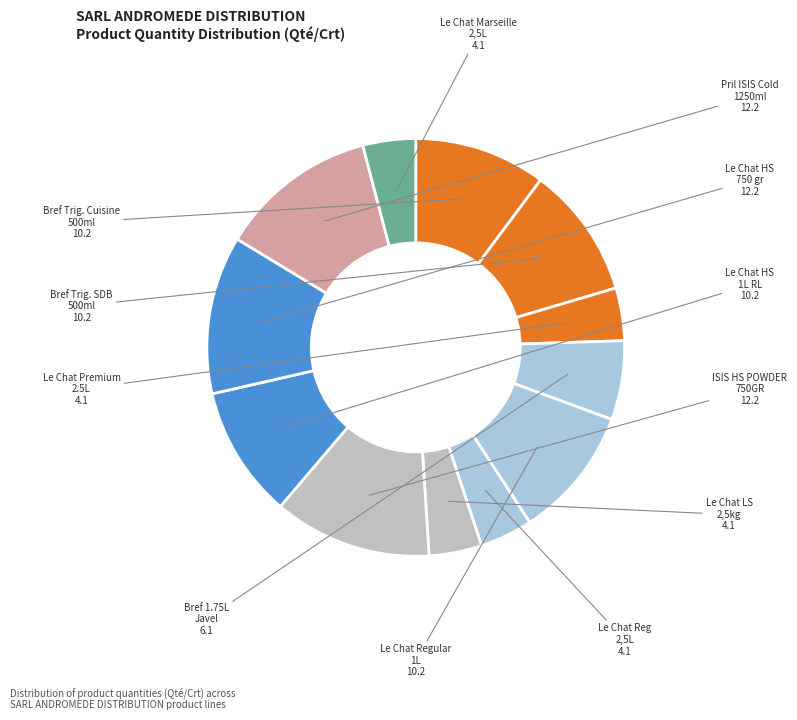

Rank the categories by value from lowest to highest.

Le Chat Premium RL 2.5L, Le Chat Reg 2,5L Adv21 RL, Le Chat LS 2,5kg bag Adv21, Le Chat Savon de Marseille 2,5L, Bref 1.75L Javel desinf, Bref Triggers Cuisine 500ml, Bref Triggers SDB 500ml, Le Chat Regular 1L Adv21 RL, Le Chat HS 1L RL, ISIS HS POWDER ANTIBACTERIAL 750GR, Le Chat HS 750 gr, Pril ISIS Cold Power 1250ml Lemon